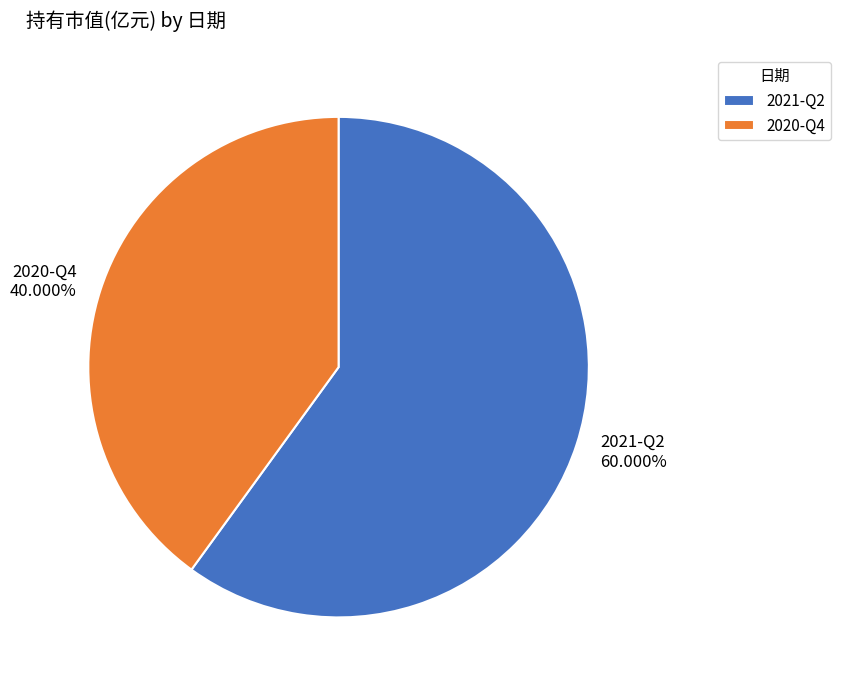

To the nearest percent, what percentage of the pie is 2020-Q4?

40%